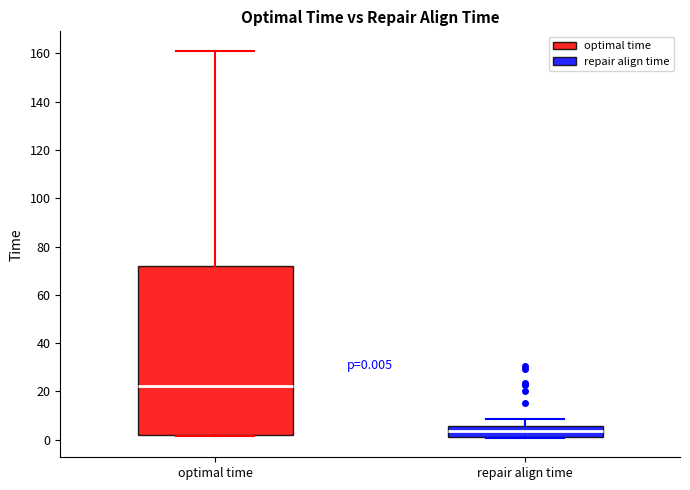

Which box has the lowest median line?

repair align time